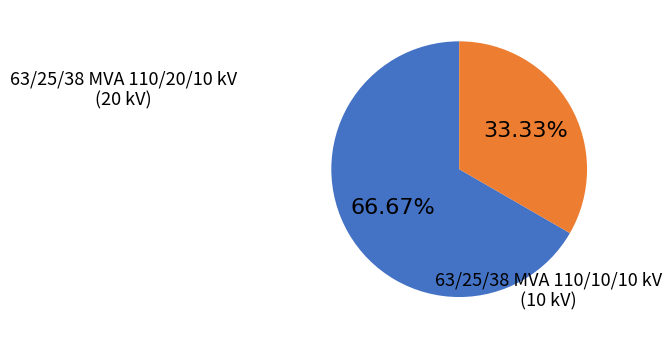

Is there any slice that represents more than half of the pie?

Yes